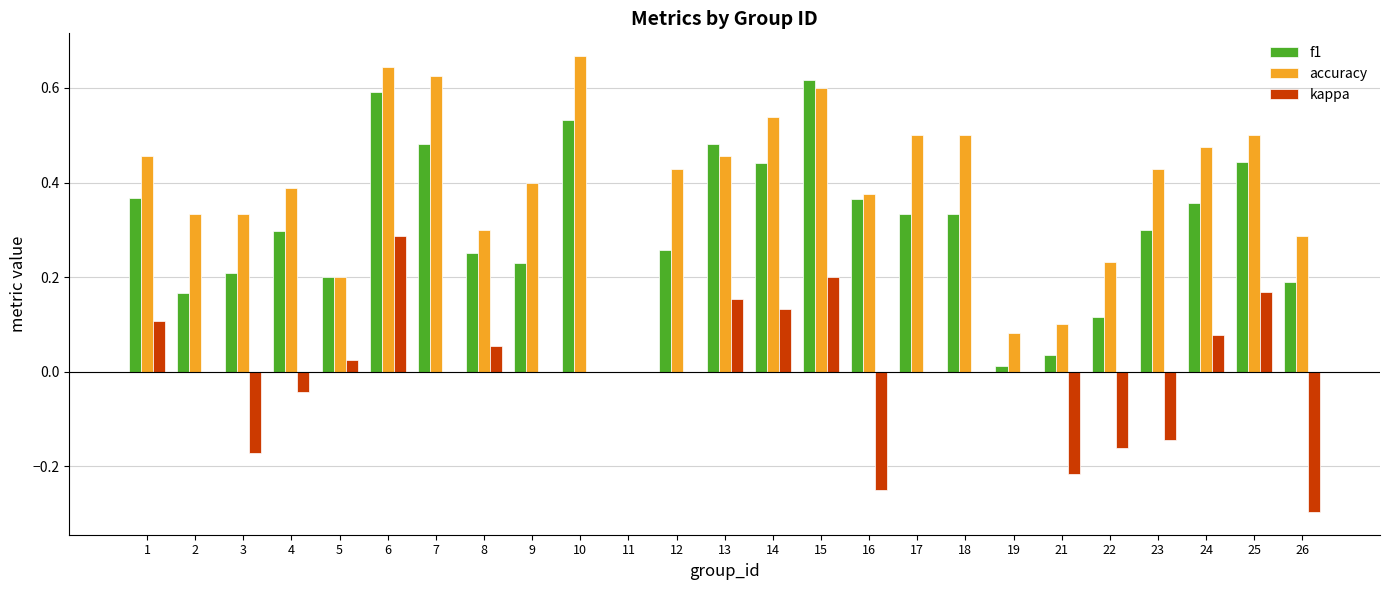

Which series has the widest spread of values?

accuracy